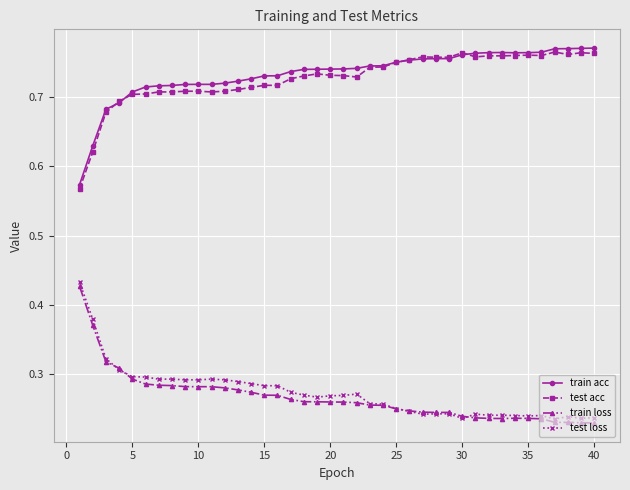

Does the chart have visible grid lines?

Yes